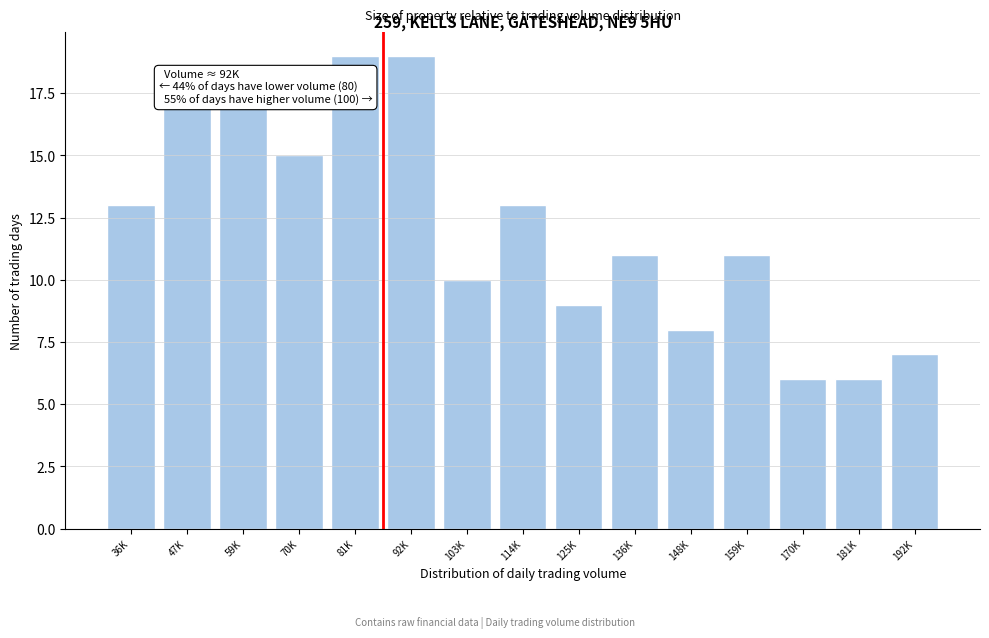

Reading right to left, extract all data points from this chart.

192K=7	181K=6	170K=6	159K=11	148K=8	136K=11	125K=9	114K=13	103K=10	92K=19	81K=19	70K=15	59K=17	47K=17	36K=13